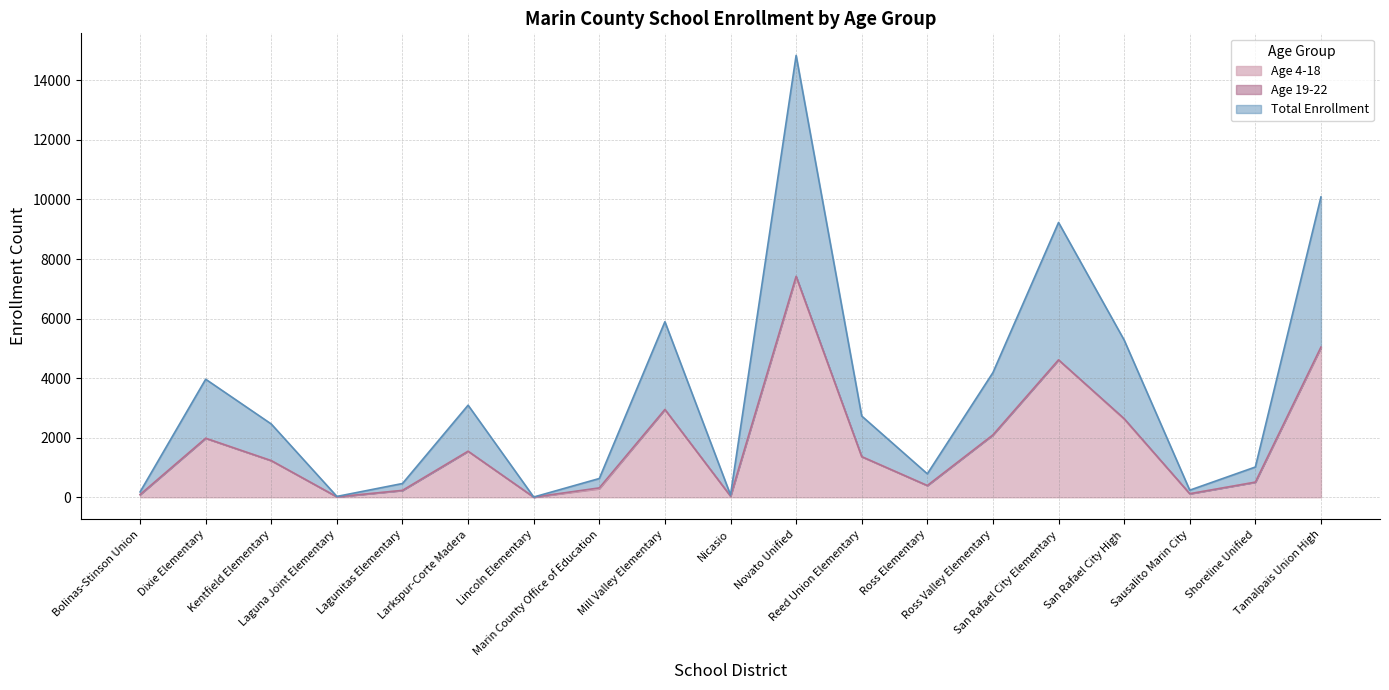

Which category has the lowest value across all series?

Lincoln Elementary